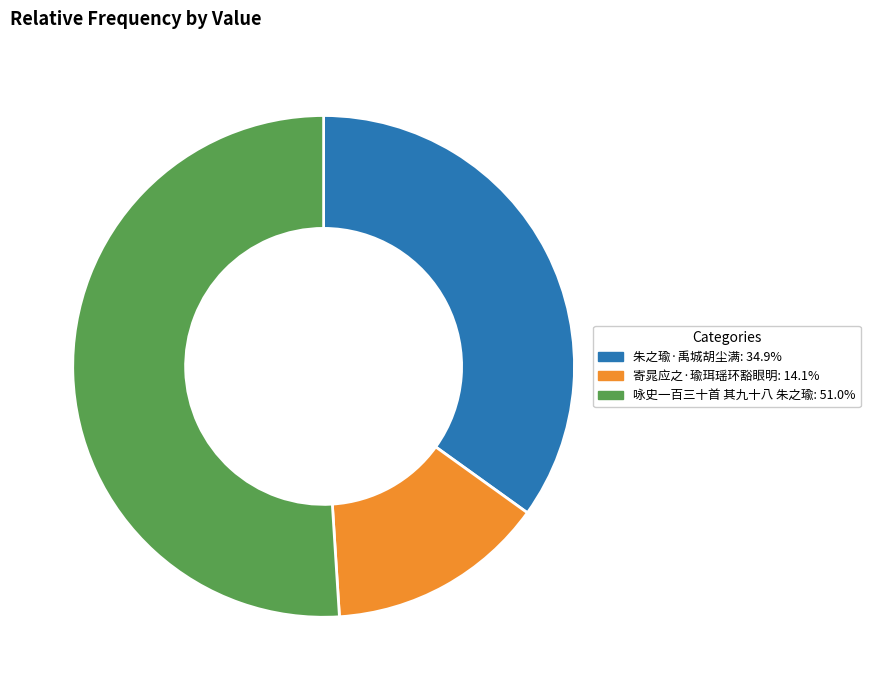

What is the majority slice?

咏史一百三十首 其九十八 朱之瑜